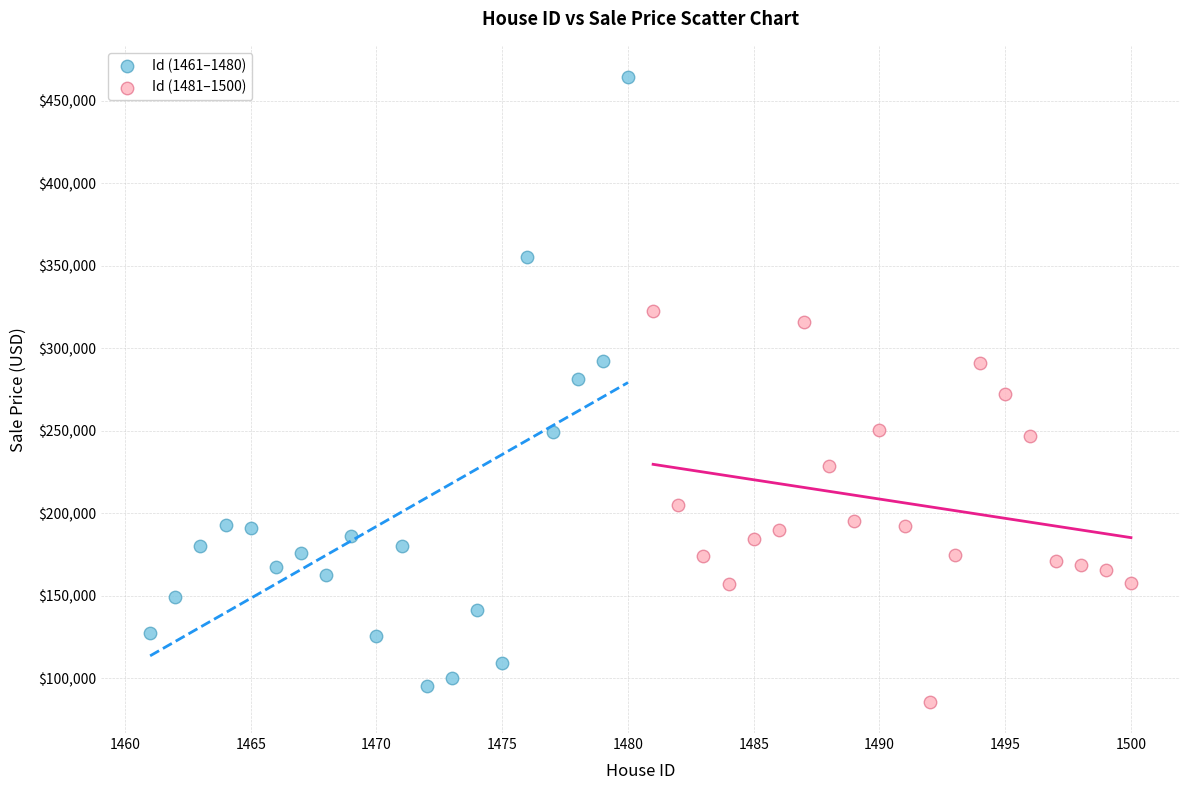

Which series has the widest spread of Y values?

Id (1461–1480)